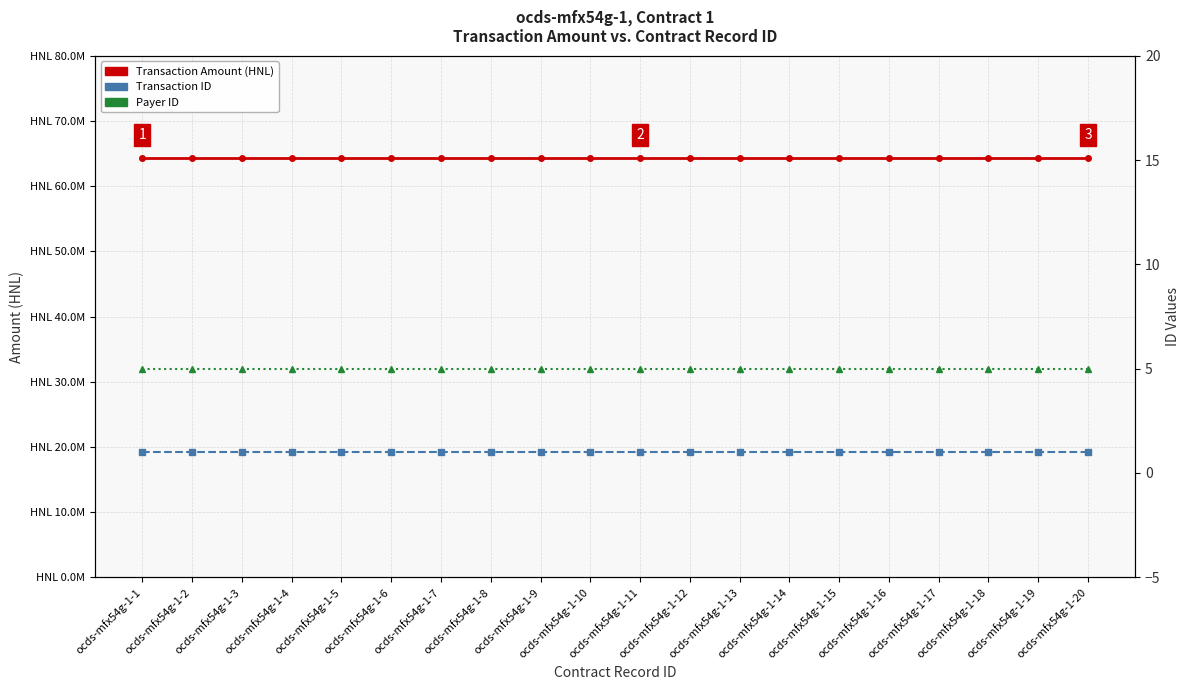

Between ocds-mfx54g-1-9 and ocds-mfx54g-1-15, which series saw the biggest shift?

Transaction Amount (HNL)